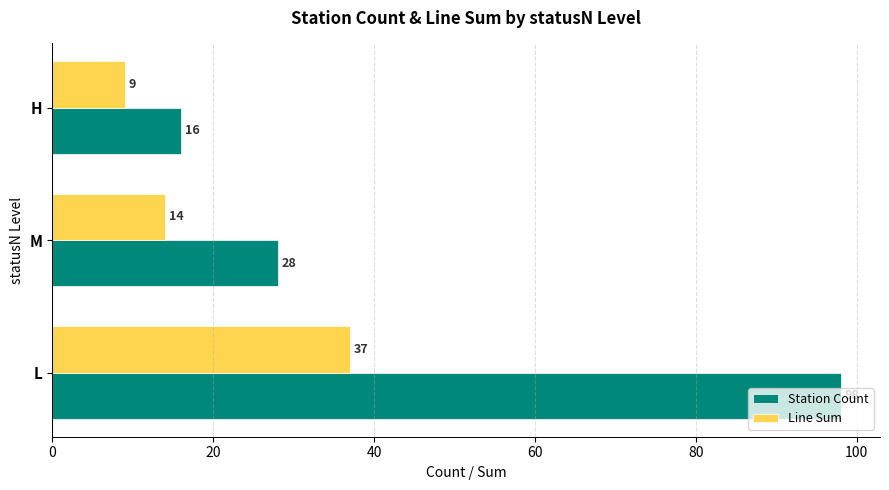

At L, list the series in order from largest to smallest.

Station Count, Line Sum